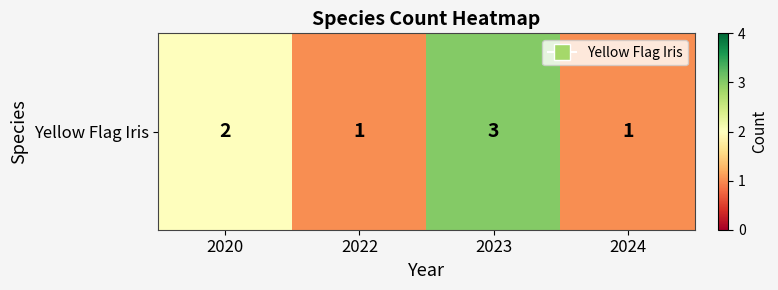

True or false: the data shows 1 at 2024.

True